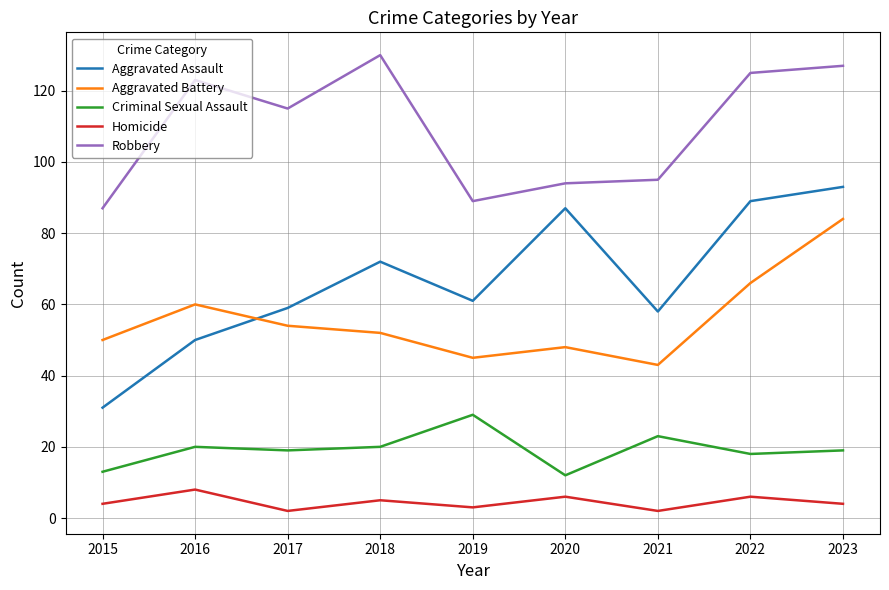

What is the maximum value shown in the chart?

130